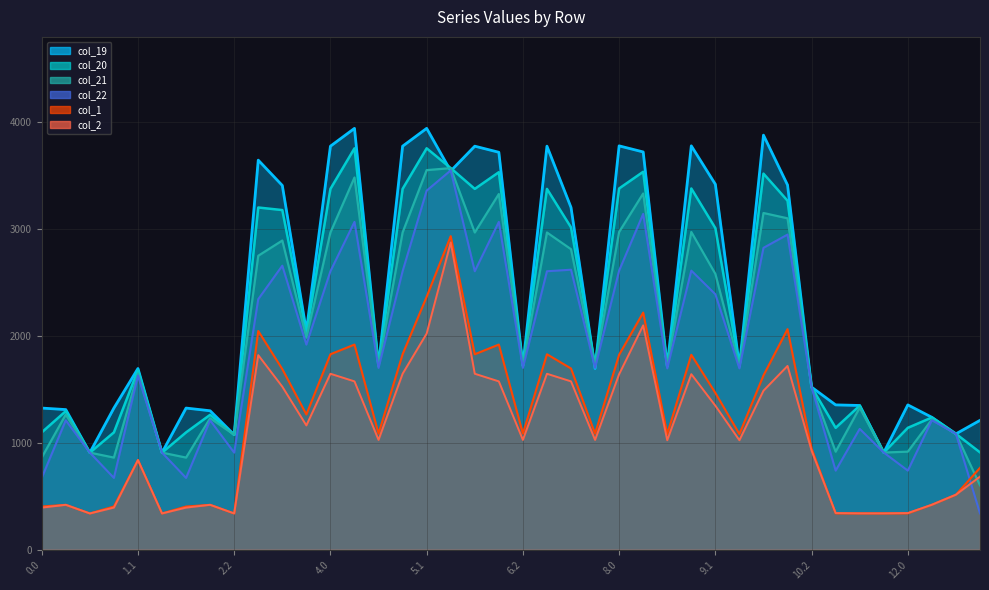

What is the difference between the maximum and second lowest values in the col_20 series?

2848.7